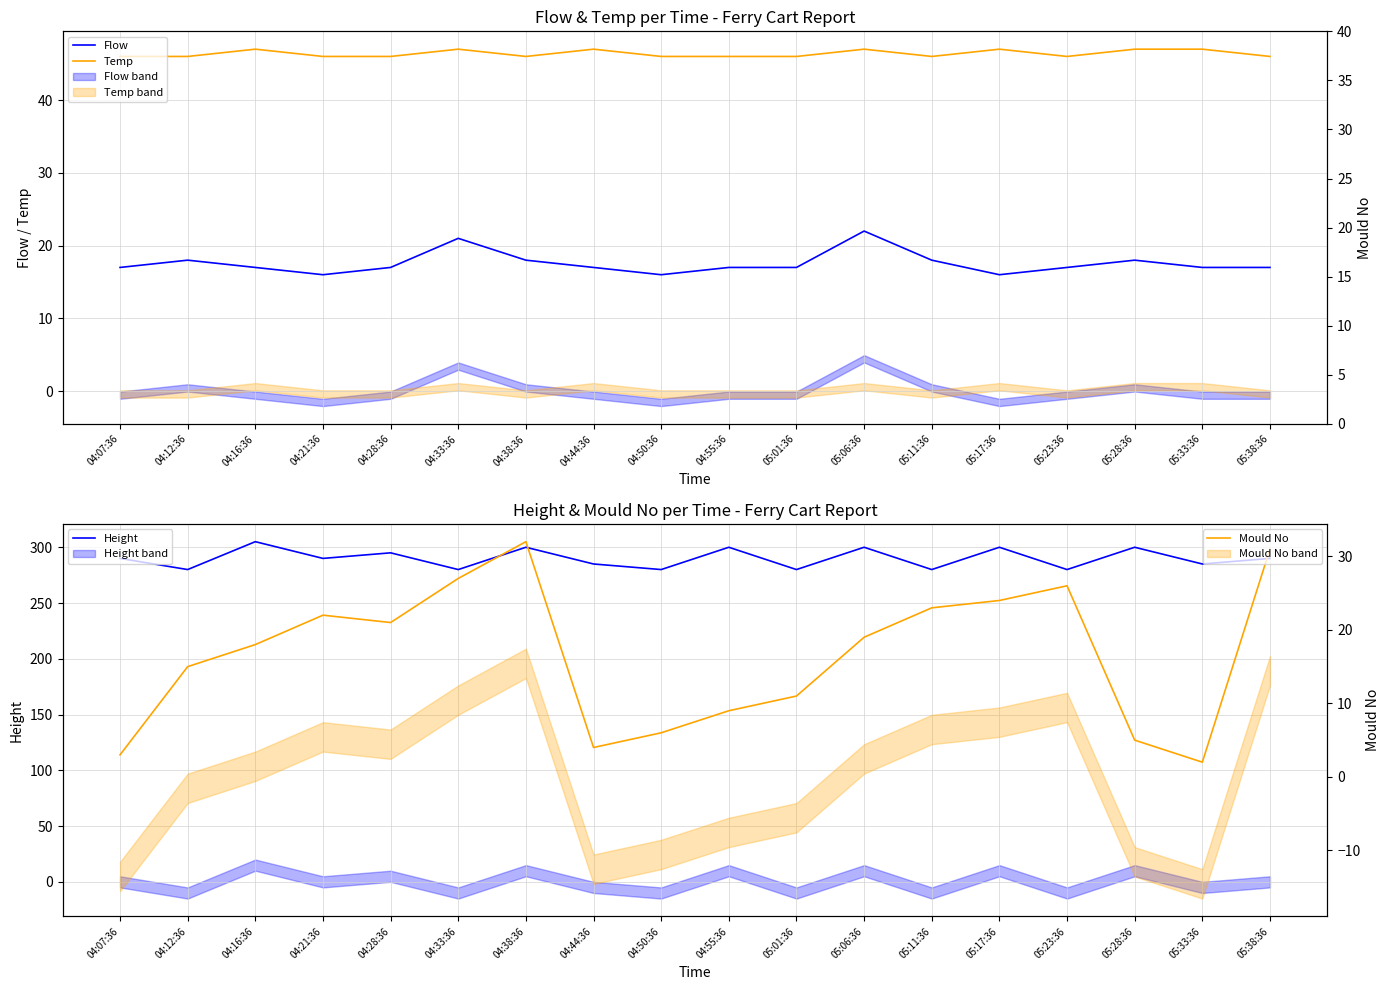

The value of Mould No at 05:28:36 is 5. True or false?

True